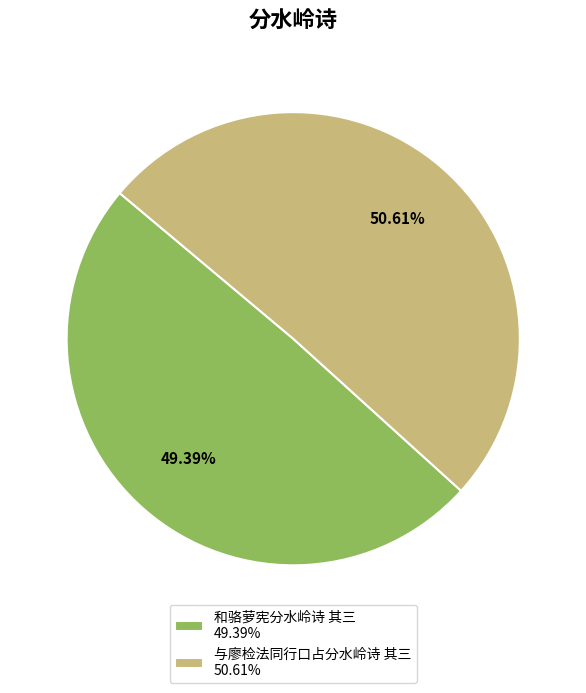

To the nearest percent, what portion does 和骆萝宪分水岭诗 其三 represent?

49%